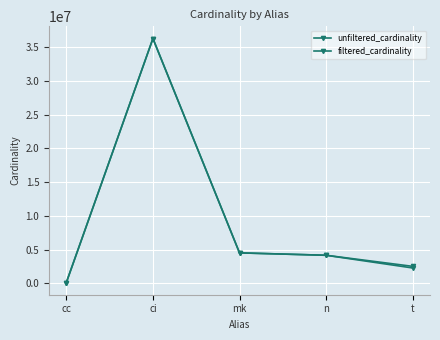

What is the label of the 2nd point from the left?

ci